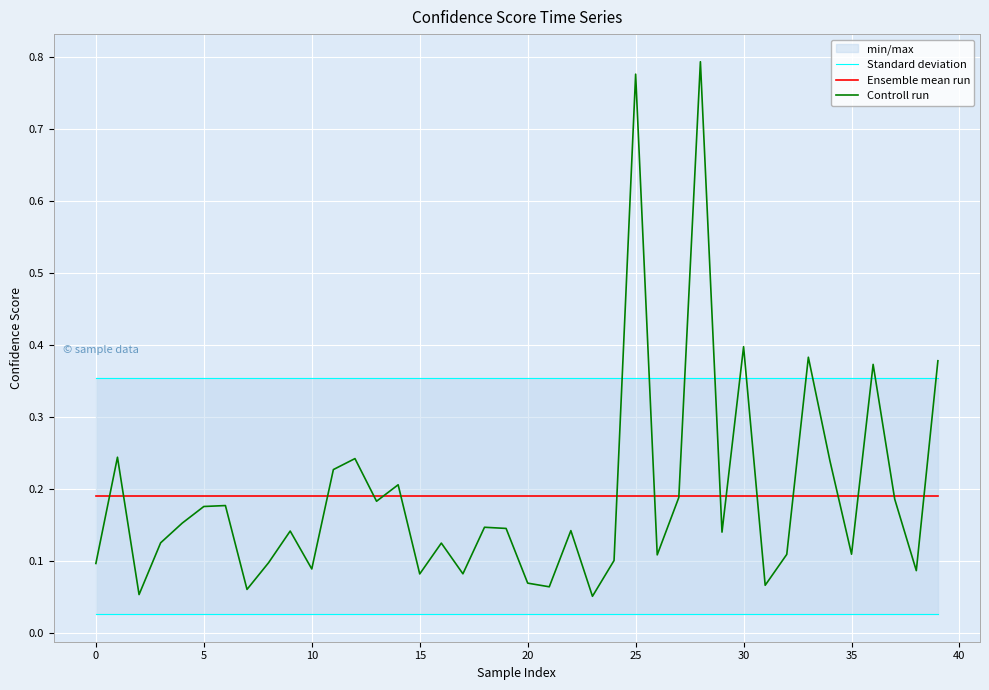

True or false: Standard deviation has a value of 0.6 at 38.

False